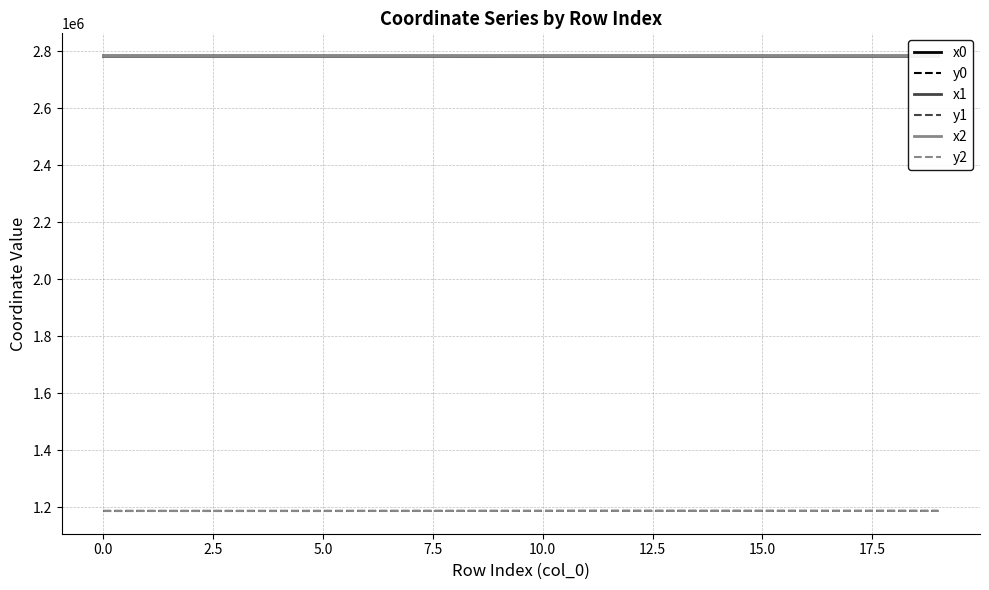

What is the maximum value for y1?

1187684.0